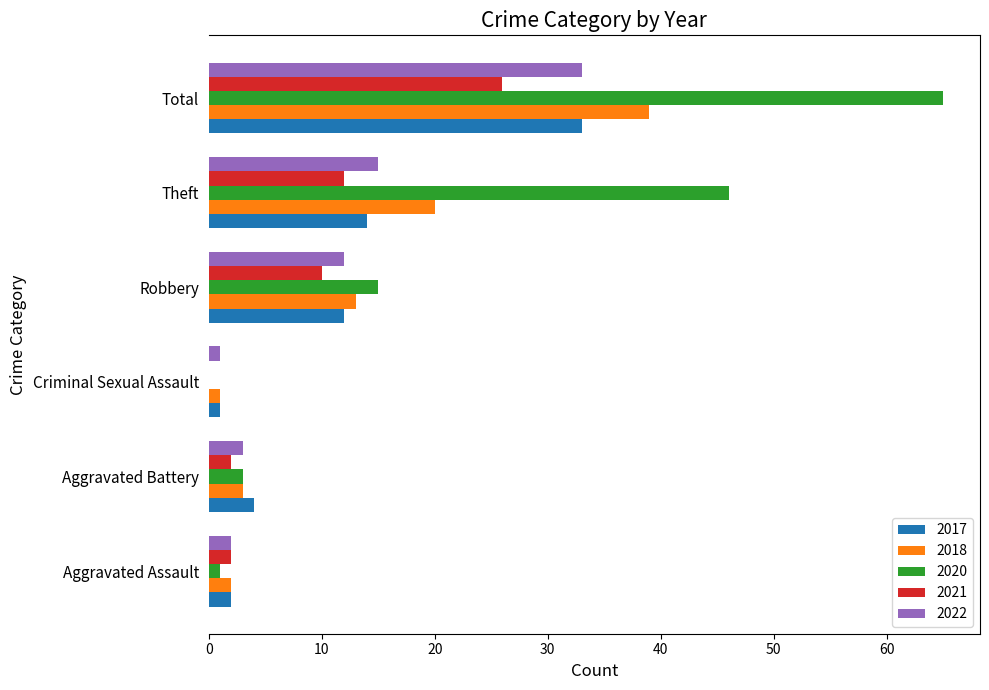

The value of 2018 at Robbery is 21. True or false?

False